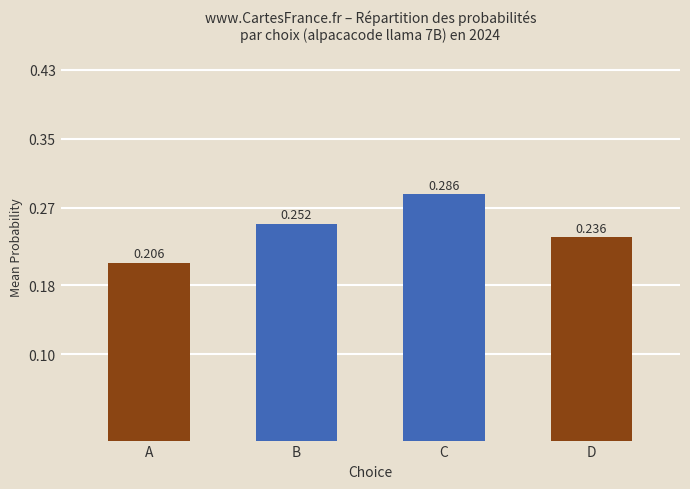

Count the values in the range 0 to 1.

4